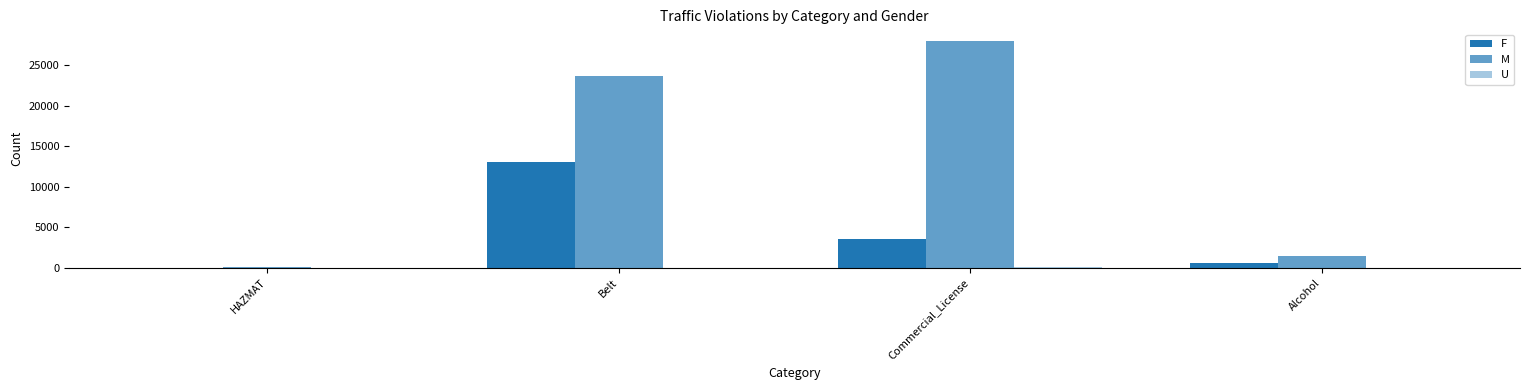

What value does the F series have at Commercial_License, to the nearest 50?

3550